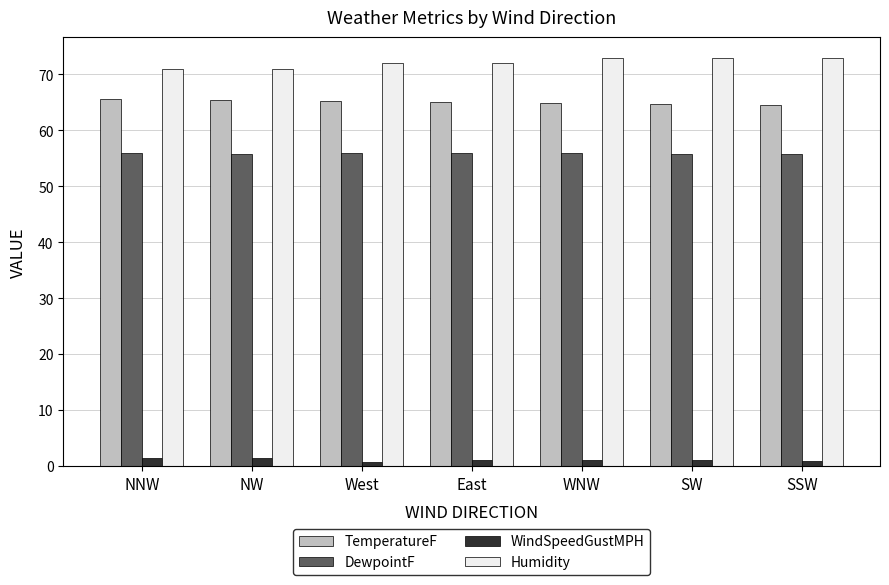

What is the sum of the DewpointF values at WNW and NW?

111.6